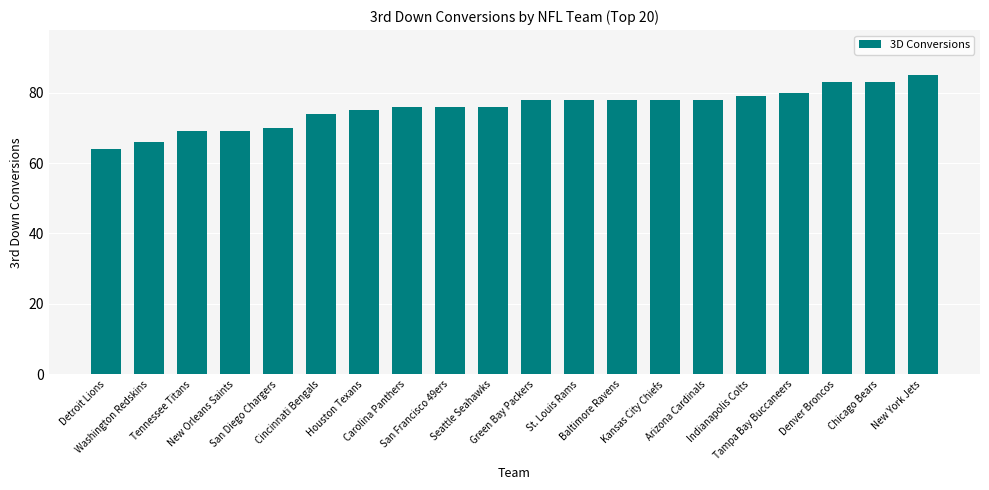

What is the value of the 3rd bar from the left?

69